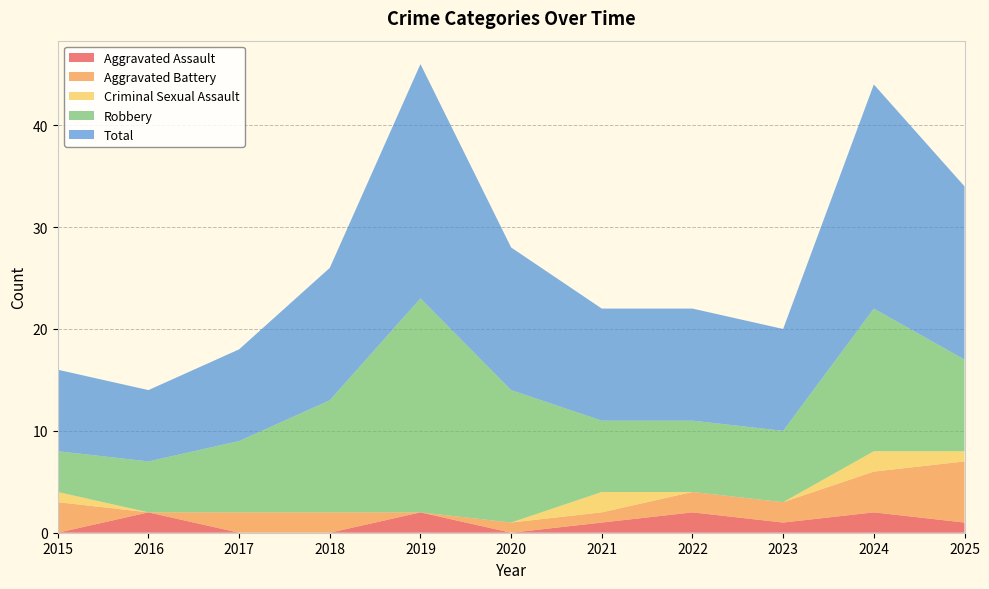

Reading right to left, what are all the values shown in this chart?

Aggravated Assault: 2025=1	2024=2	2023=1	2022=2	2021=1	2020=0	2019=2	2018=0	2017=0	2016=2	2015=0
Aggravated Battery: 2025=6	2024=4	2023=2	2022=2	2021=1	2020=1	2019=0	2018=2	2017=2	2016=0	2015=3
Criminal Sexual Assault: 2025=1	2024=2	2023=0	2022=0	2021=2	2020=0	2019=0	2018=0	2017=0	2016=0	2015=1
Robbery: 2025=9	2024=14	2023=7	2022=7	2021=7	2020=13	2019=21	2018=11	2017=7	2016=5	2015=4
Total: 2025=17	2024=22	2023=10	2022=11	2021=11	2020=14	2019=23	2018=13	2017=9	2016=7	2015=8